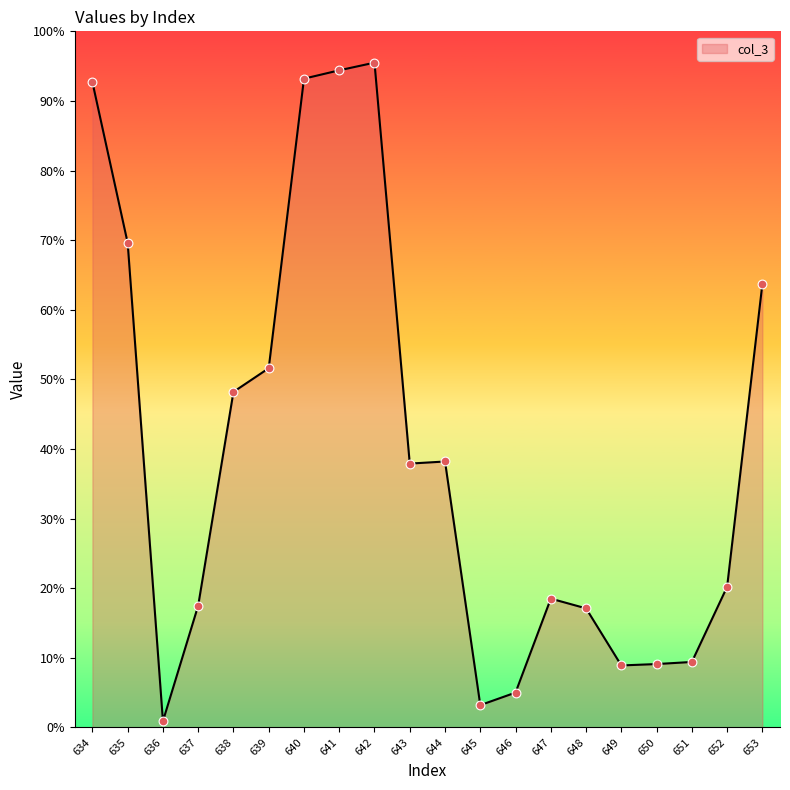

Between 651 and 638, which is larger?

638